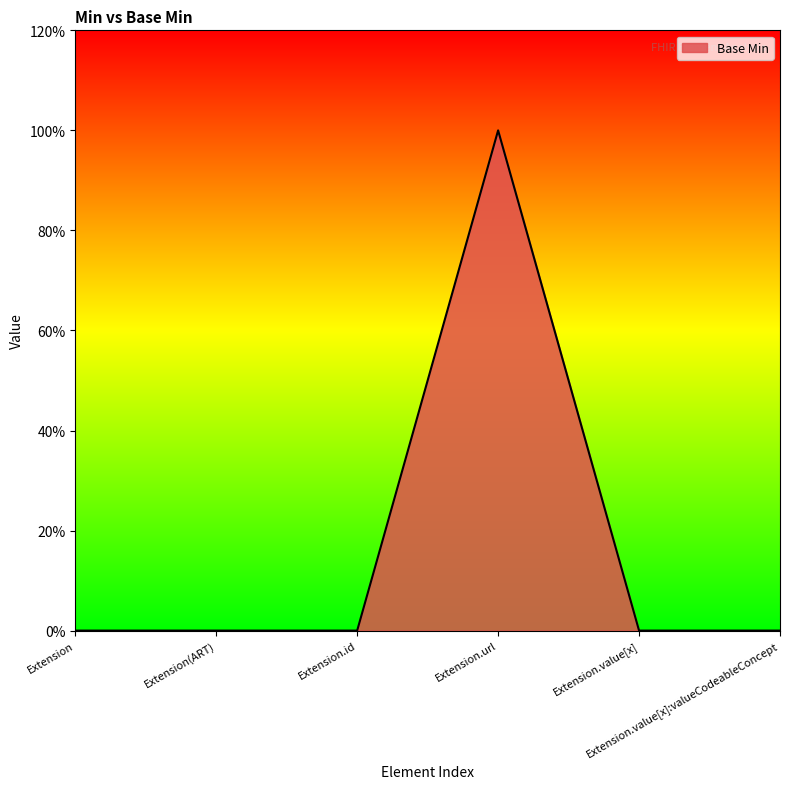

Does the chart have visible grid lines?

No